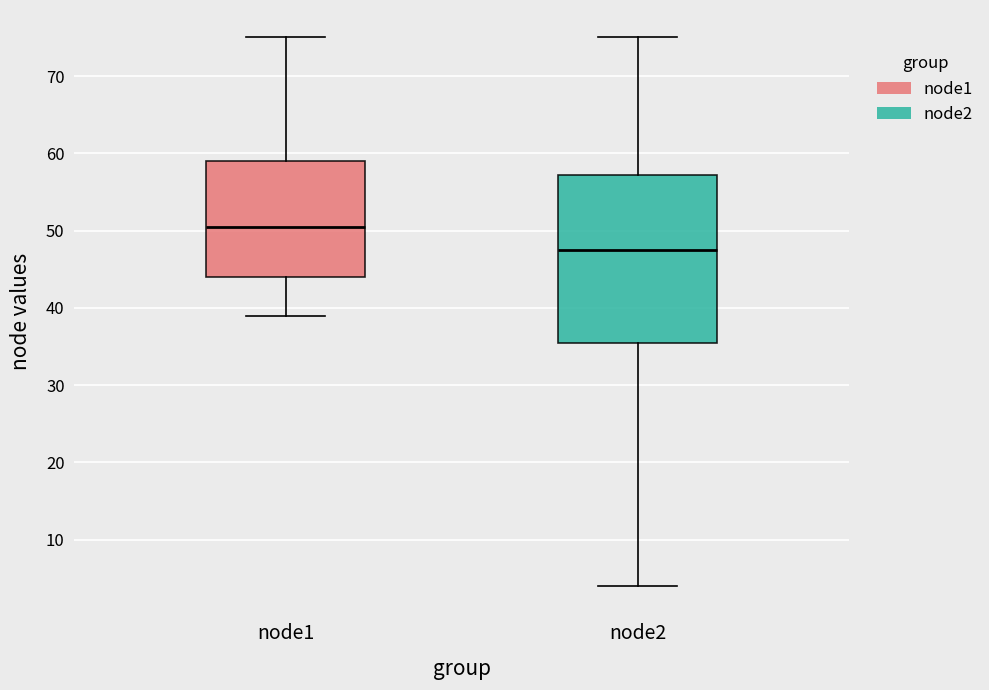

Which box's median line is the highest?

node1